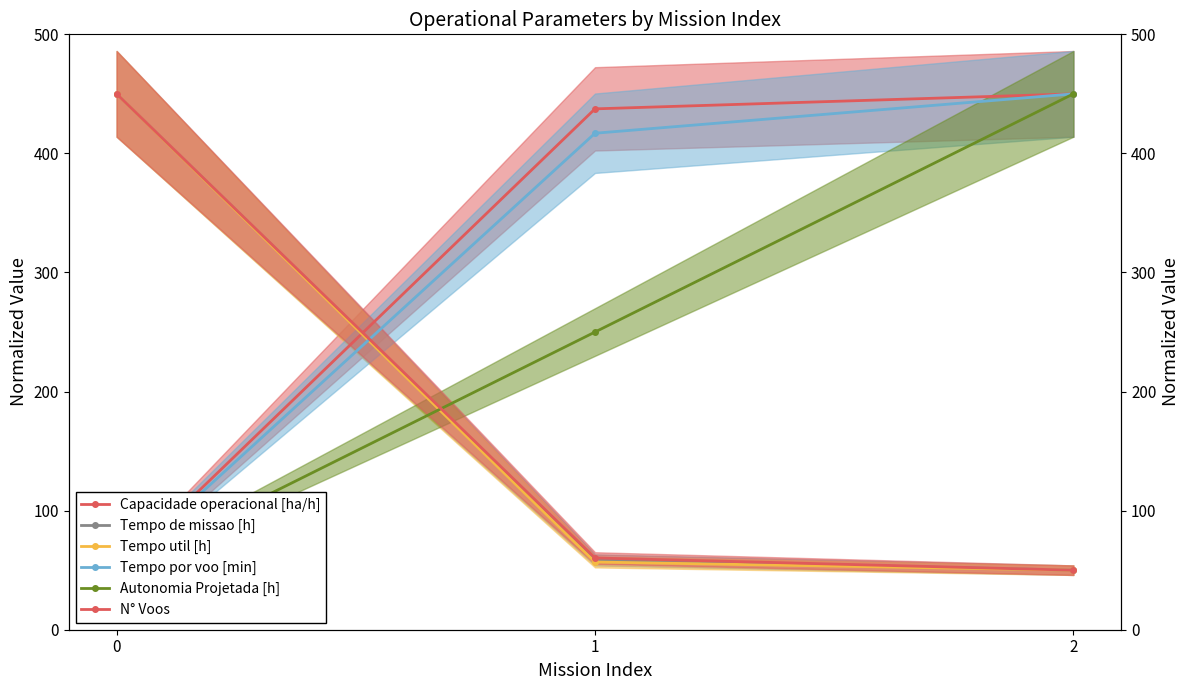

The Autonomia Projetada [h] series shows 760.0 at 2. True or false?

False